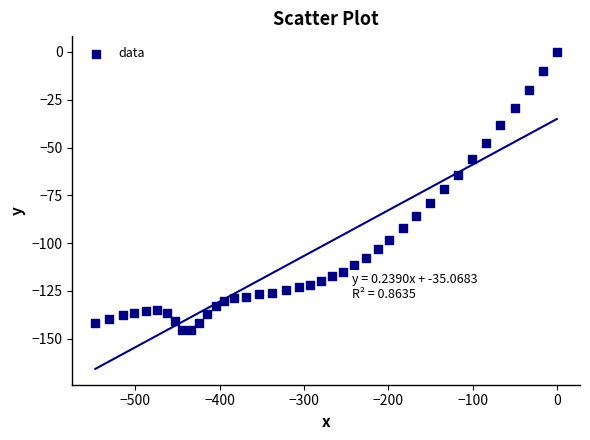

What is the range of Y values (max minus min)?

145.6